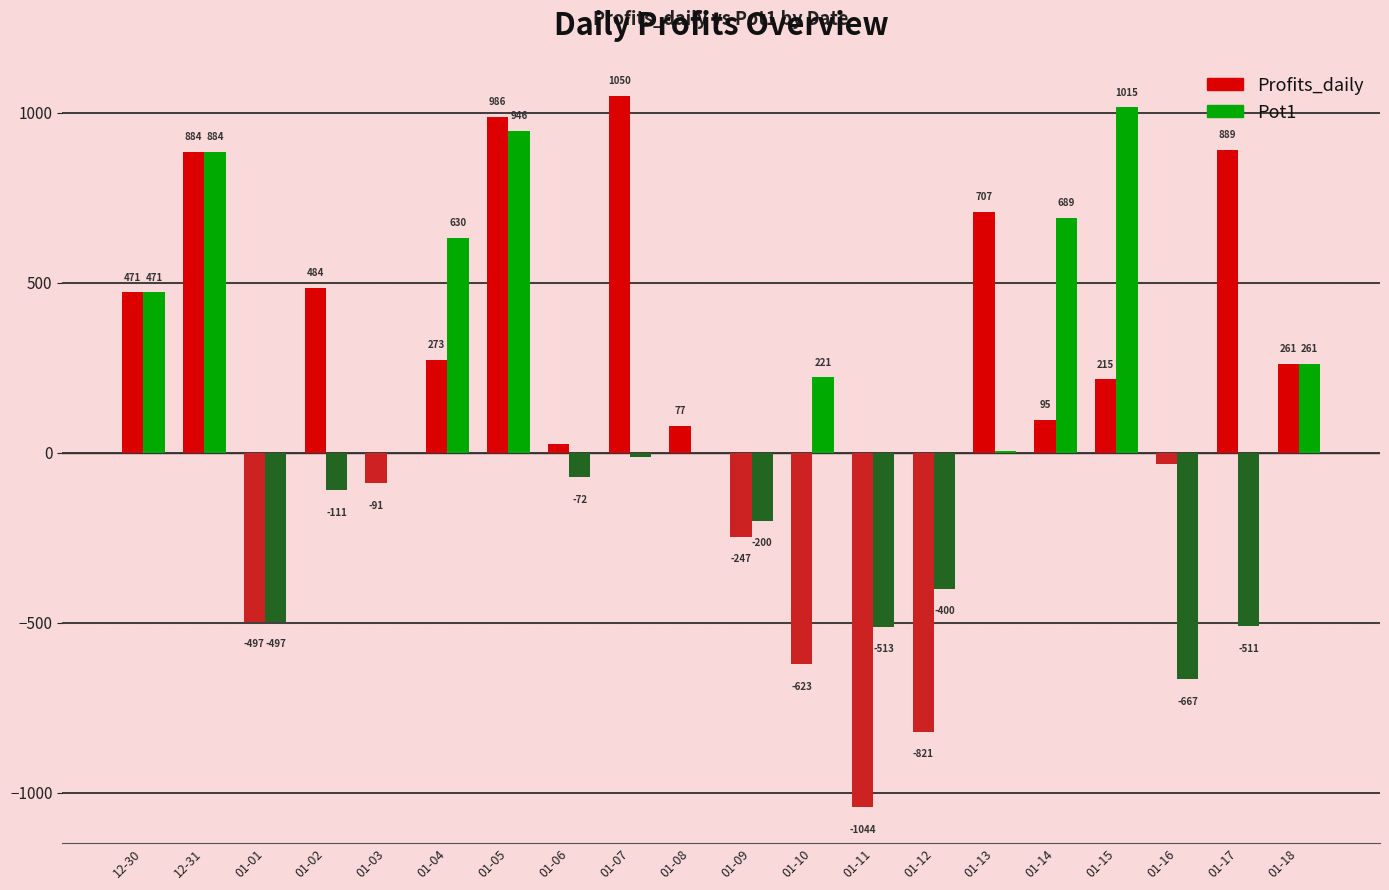

What is the average value of the Profits_daily series?

153